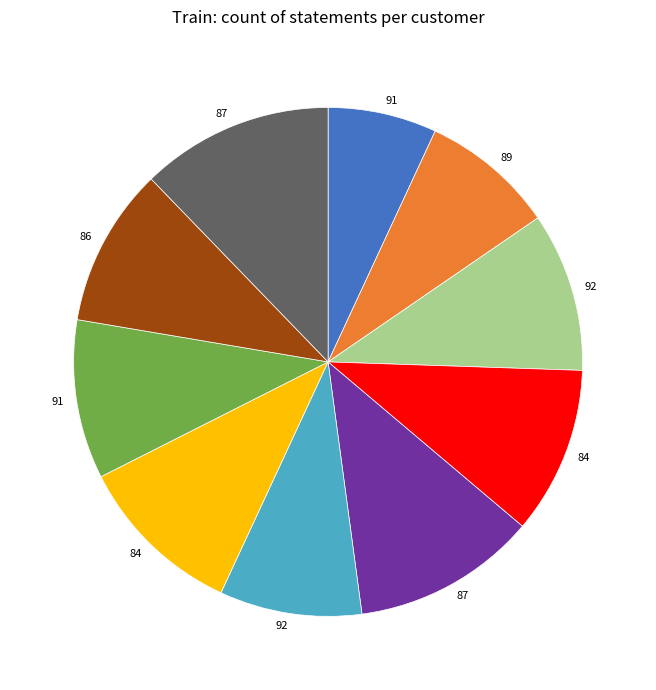

Does any single category account for the majority?

No